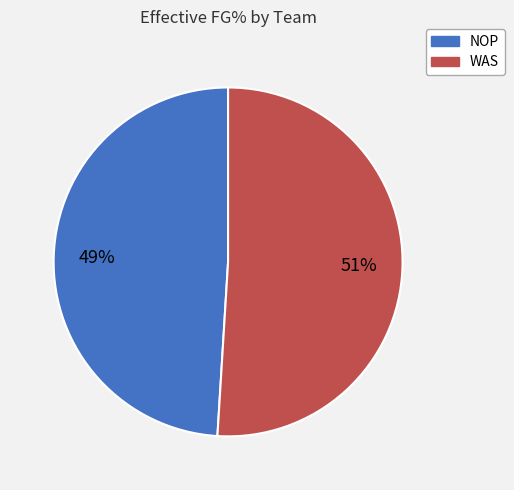

What percentage is the NOP slice, to the nearest percent?

49%